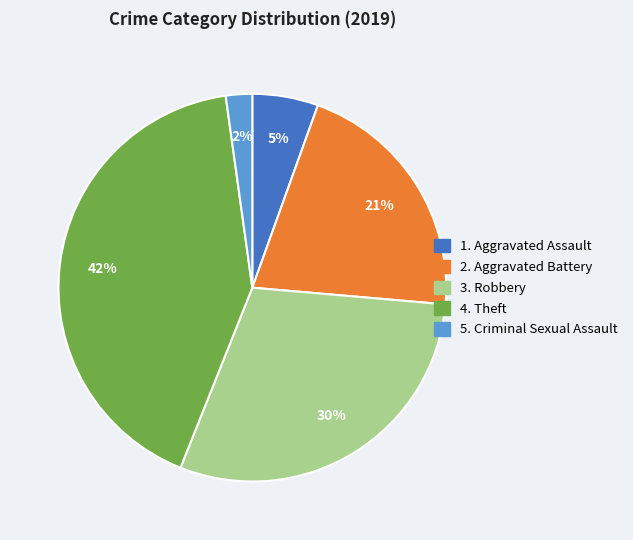

To the nearest percent, what is the average slice percentage?

20%